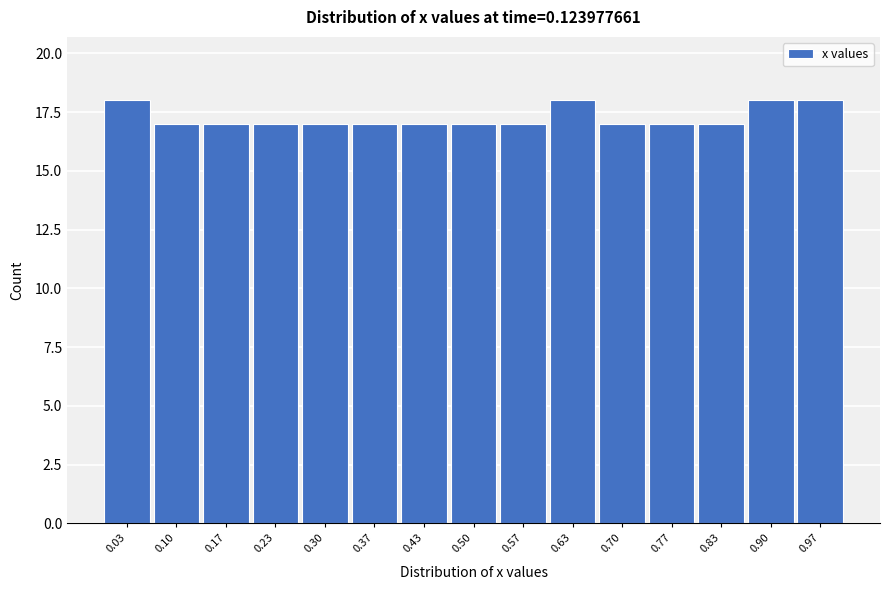

What is the height of the bar covering 0.67 to 0.73 on the x-axis? Neither the bar edges nor the heights are printed on the chart, so give them approximately, as read against the axes.

17